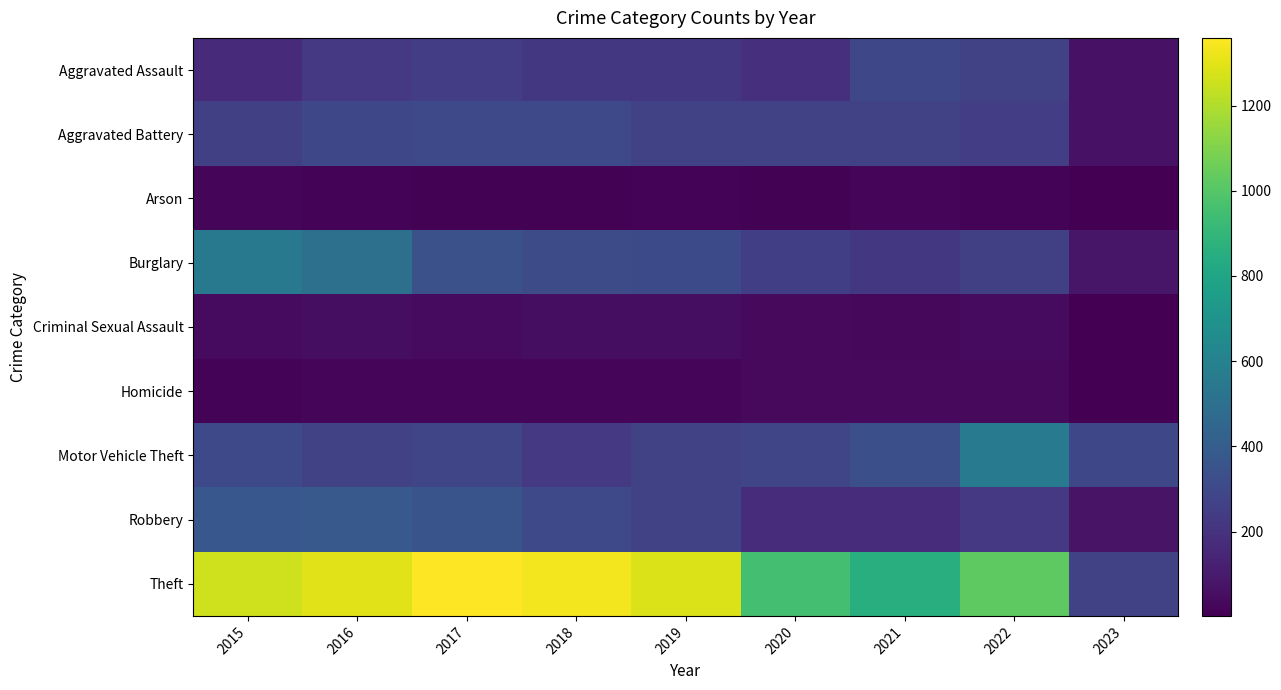

What is the maximum value shown in the chart?

1359